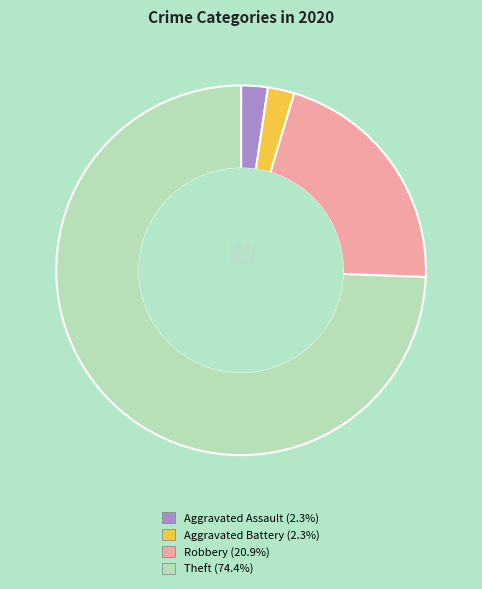

Count the number of slices in the pie.

4